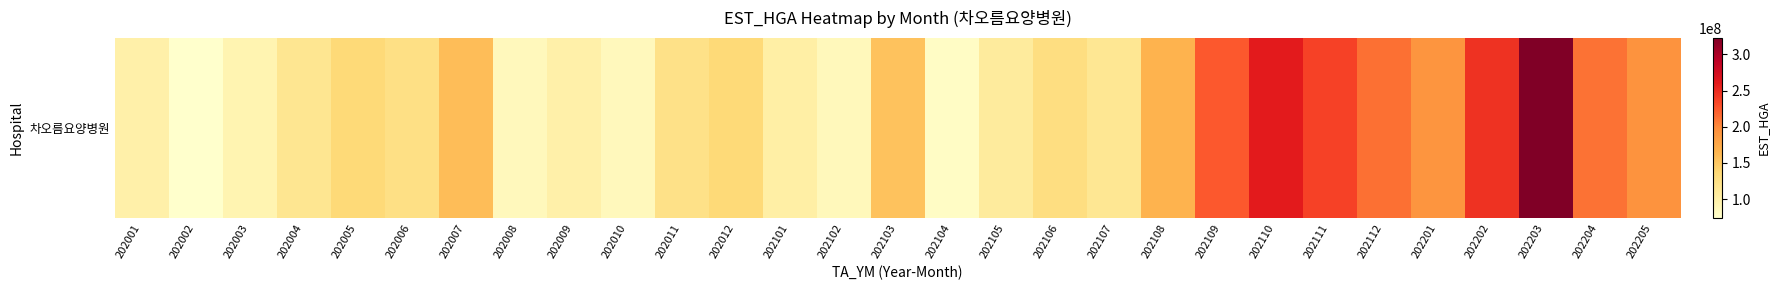

Reading left to right, extract all data points from this chart.

202001=98629178	202002=74287018	202003=92992262	202004=116404790	202005=135079189	202006=125278945	202007=157903854	202008=85354470	202009=98697538	202010=85252801	202011=123729124	202012=135239139	202101=101712863	202102=86552049	202103=154617404	202104=79280514	202105=107386757	202106=128074547	202107=115052973	202108=166262146	202109=224307199	202110=260549992	202111=237002953	202112=212738269	202201=191493844	202202=246001151	202203=322842175	202204=211849680	202205=193329304